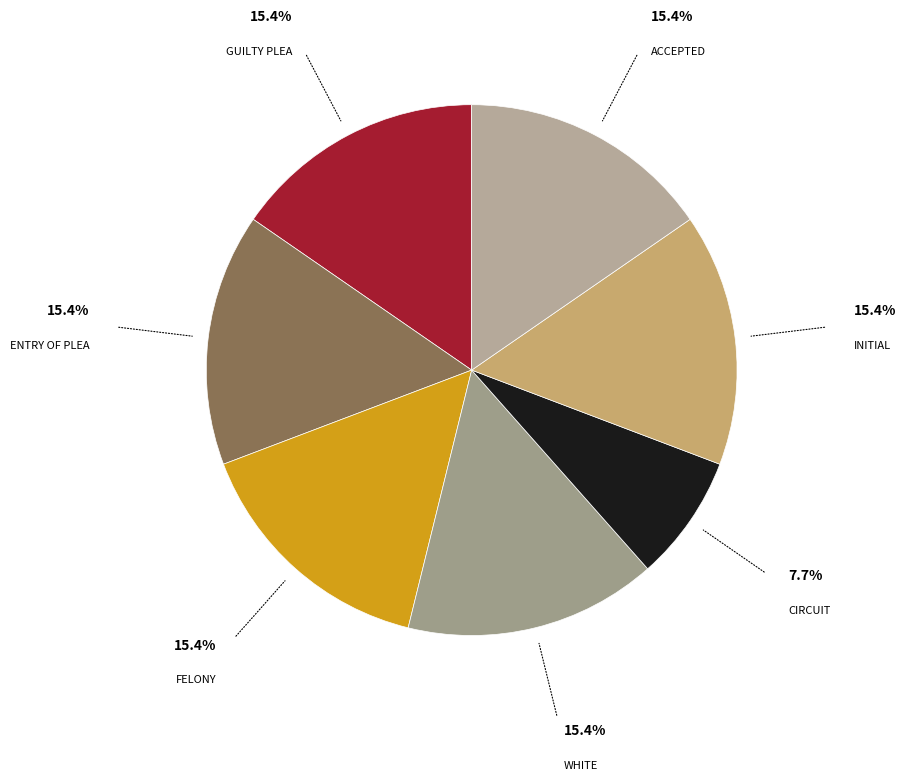

Which category has the smallest portion of the pie?

CIRCUIT